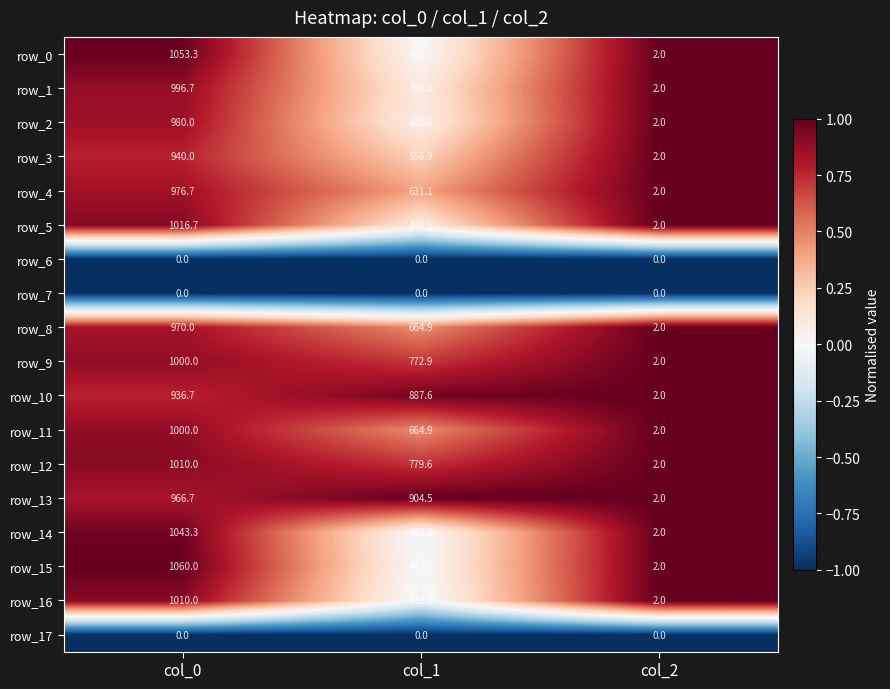

What is the spread (max minus min) of values at col_0?

1060.0